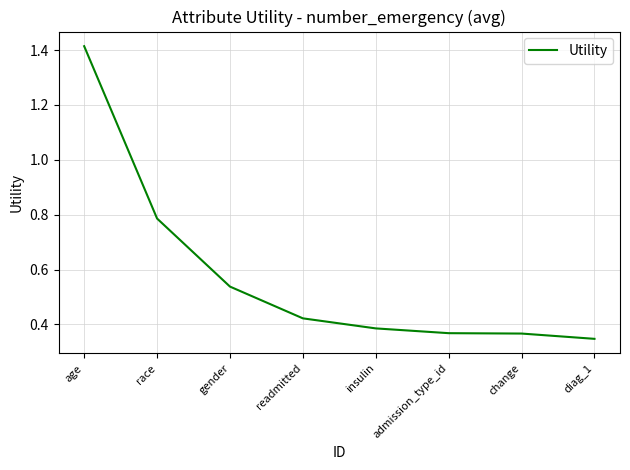

What is the sum of all values?

4.6